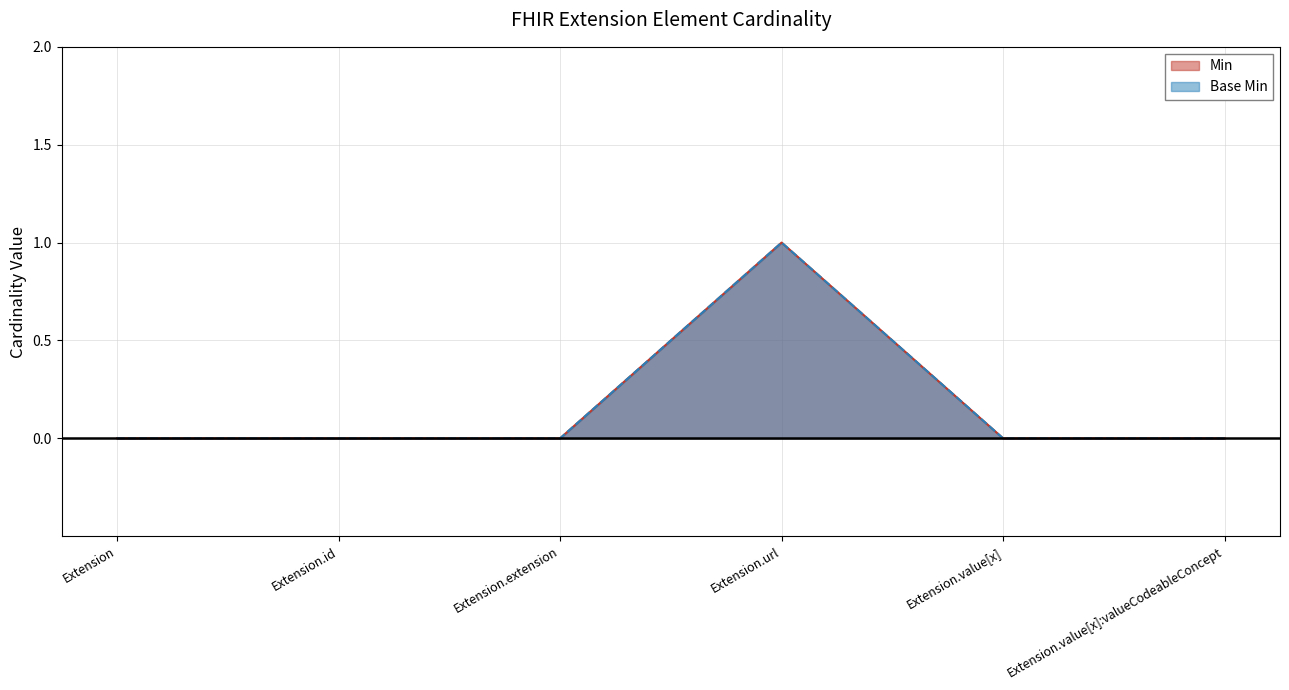

What is the sum of all Base Min values?

1